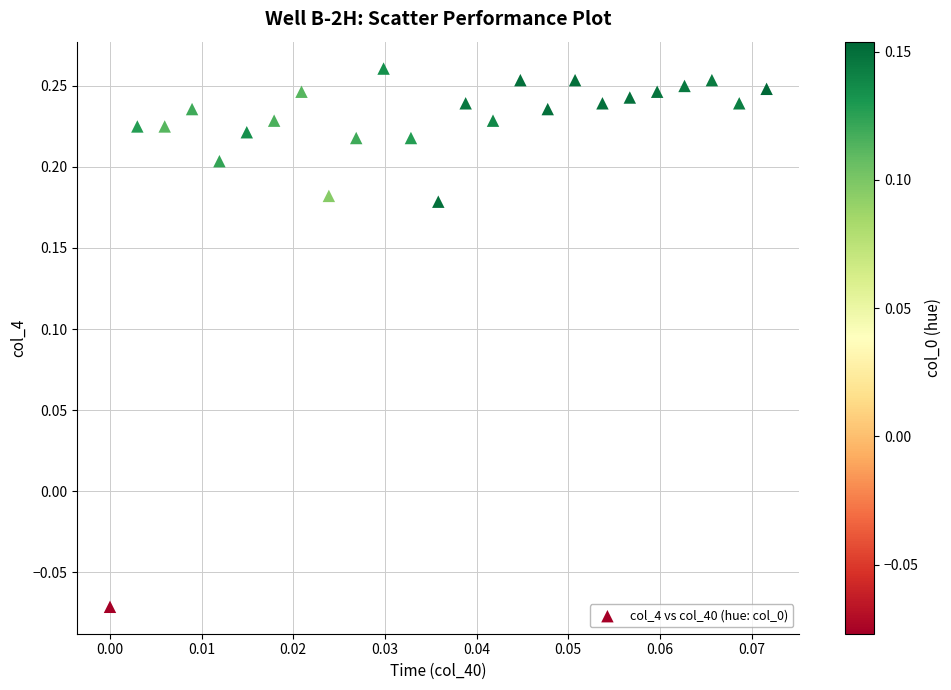

Count the number of points in this scatter plot.

25